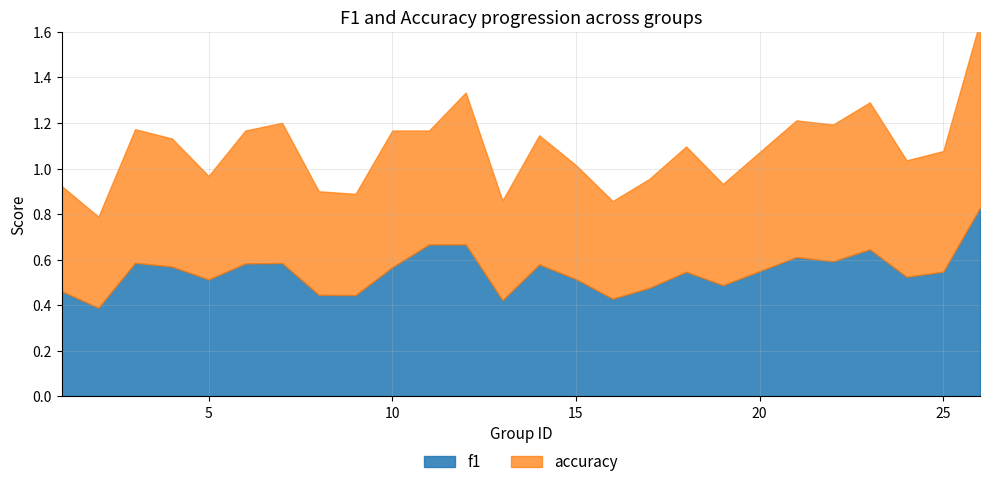

What is the value of the f1 point at the 9th from the left?

0.4